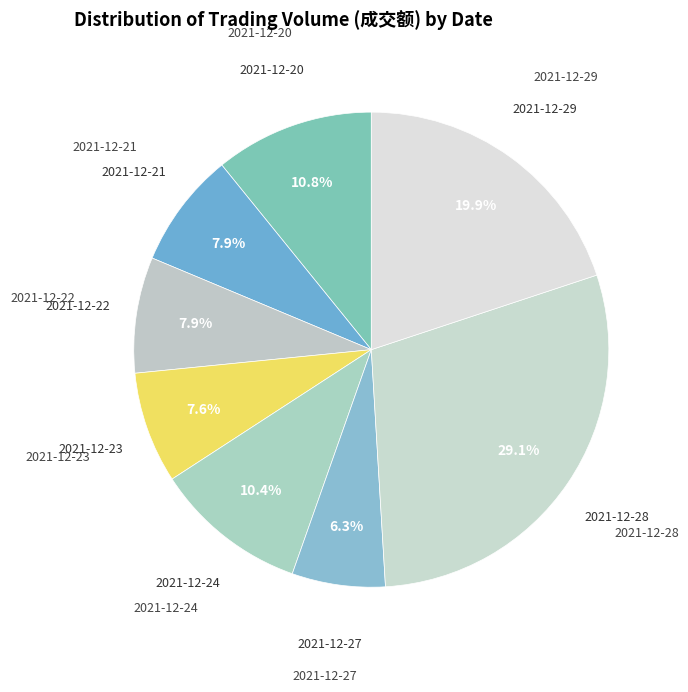

How many segments does this pie chart have?

8